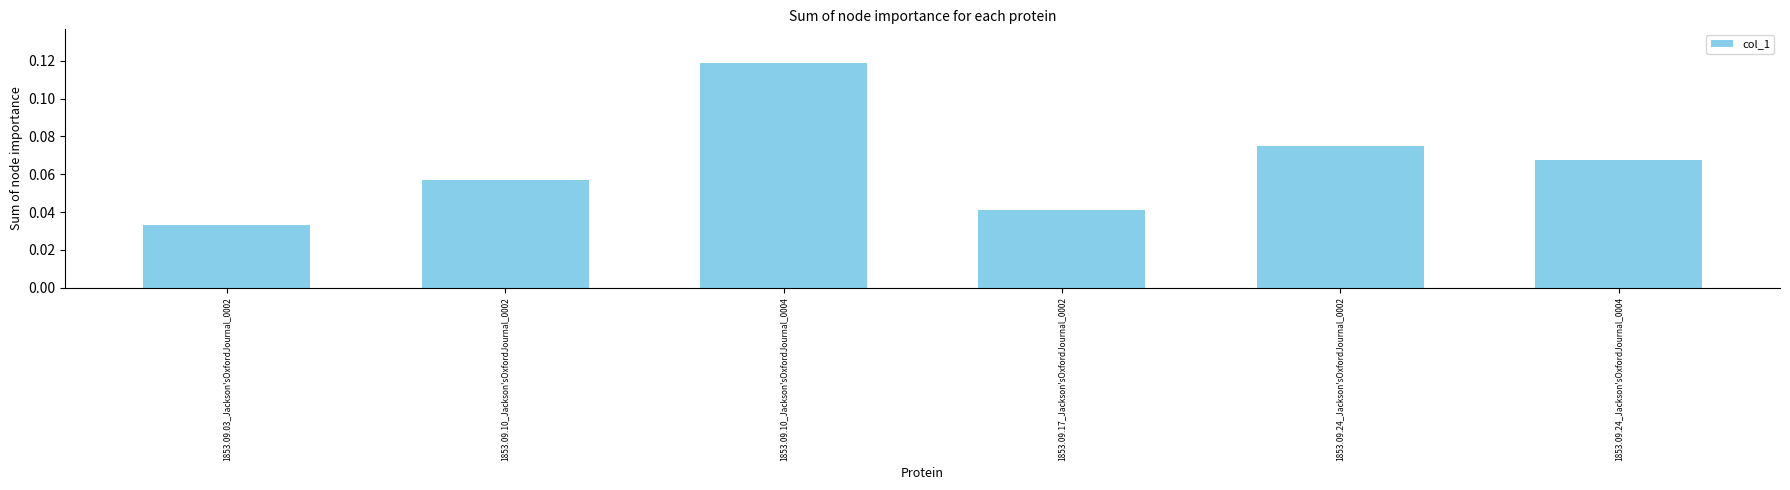

List the labels in order of value, smallest first.

1853.09.03_Jackson'sOxfordJournal_0002, 1853.09.17_Jackson'sOxfordJournal_0002, 1853.09.10_Jackson'sOxfordJournal_0002, 1853.09.24_Jackson'sOxfordJournal_0004, 1853.09.24_Jackson'sOxfordJournal_0002, 1853.09.10_Jackson'sOxfordJournal_0004